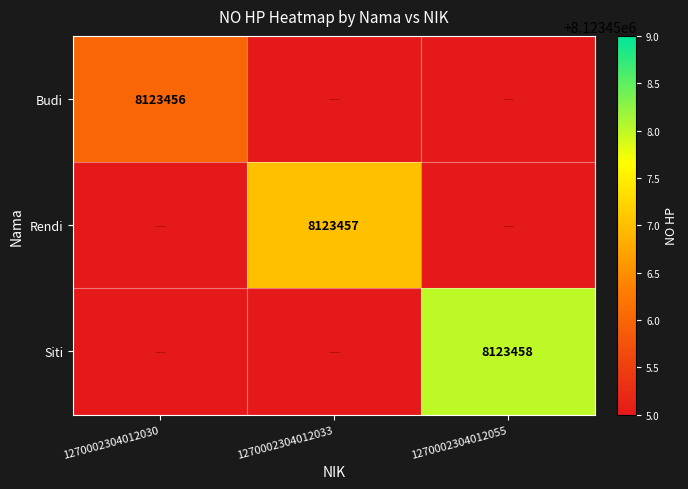

List the labels in order of Rendi value, smallest first.

1270002304012030, 1270002304012055, 1270002304012033